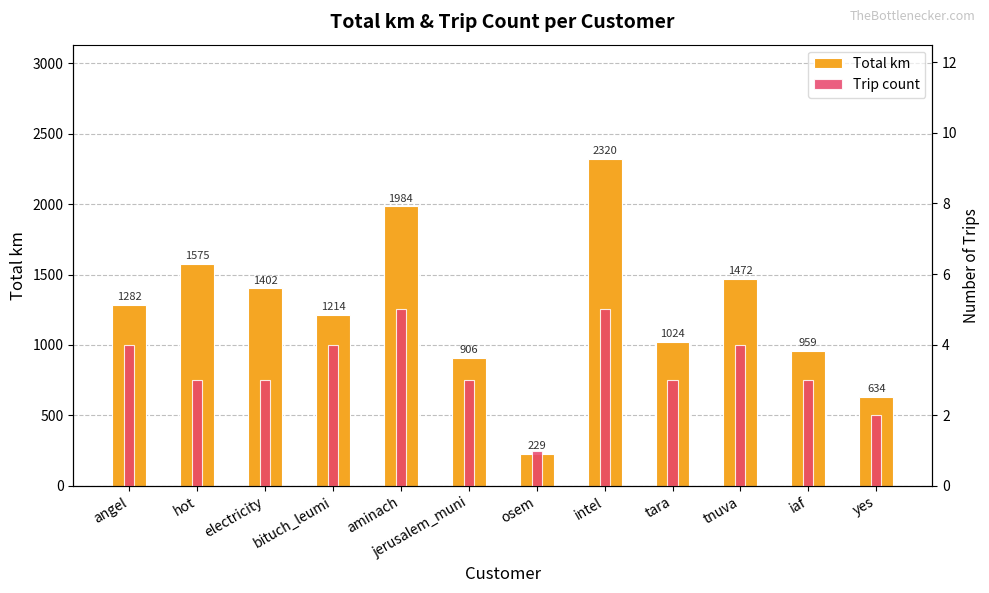

What is the average value of the Trip count series?

3.3